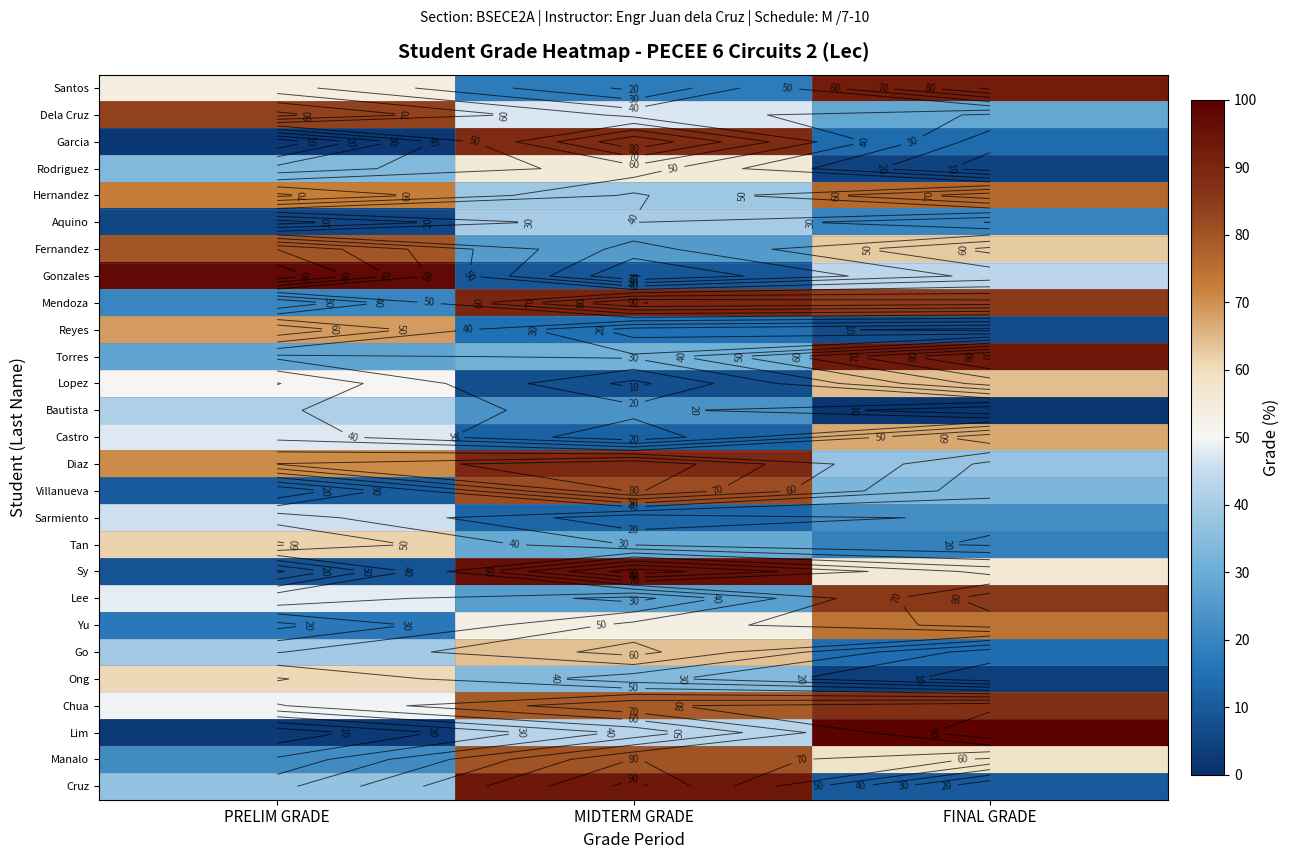

At PRELIM GRADE, list the series in order from largest to smallest.

Gonzales, Dela Cruz, Fernandez, Hernandez, Diaz, Reyes, Tan, Ong, Santos, Lopez, Chua, Lee, Castro, Sarmiento, Bautista, Go, Cruz, Rodriguez, Torres, Manalo, Mendoza, Yu, Villanueva, Sy, Aquino, Lim, Garcia